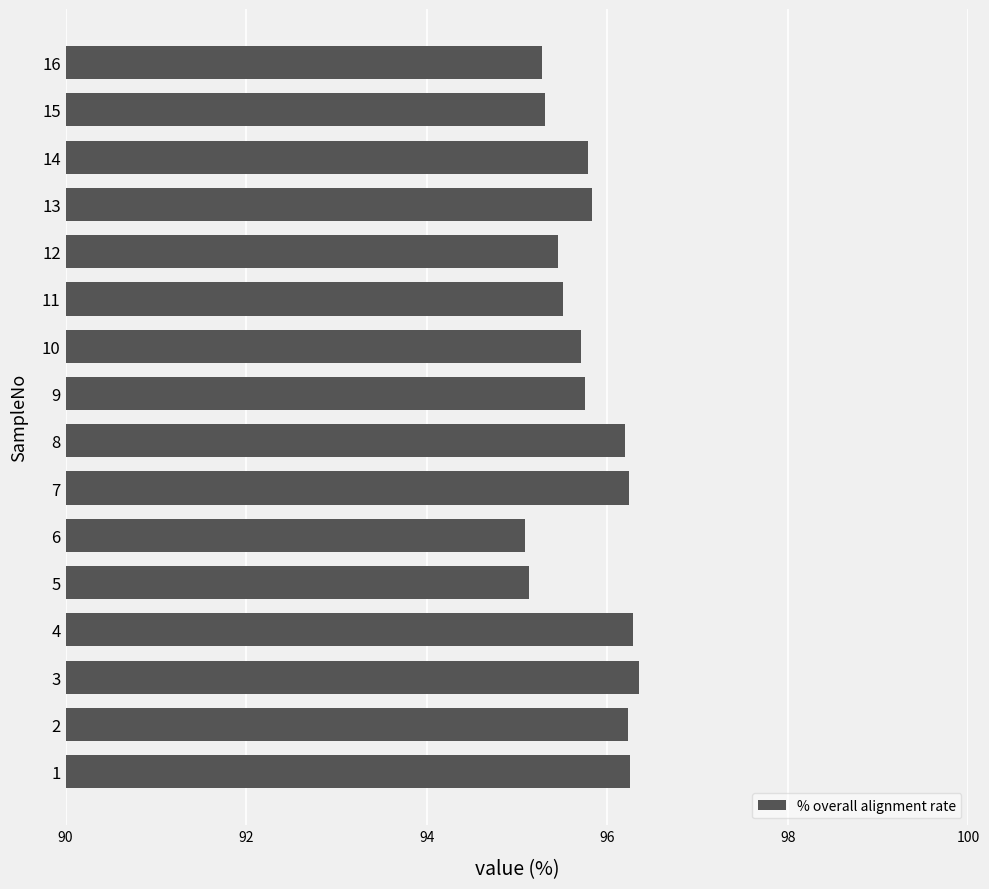

The chart shows a value of 95.1 at 5. True or false?

True